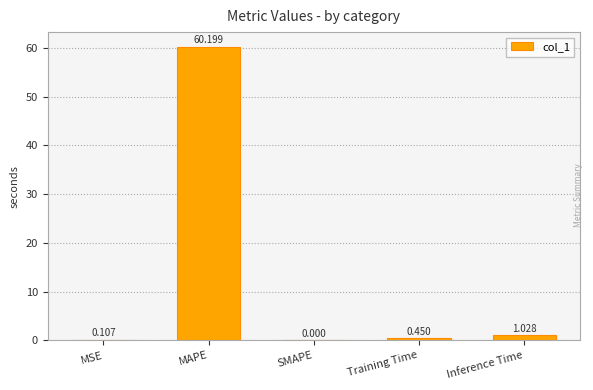

How many data points are above 0?

4